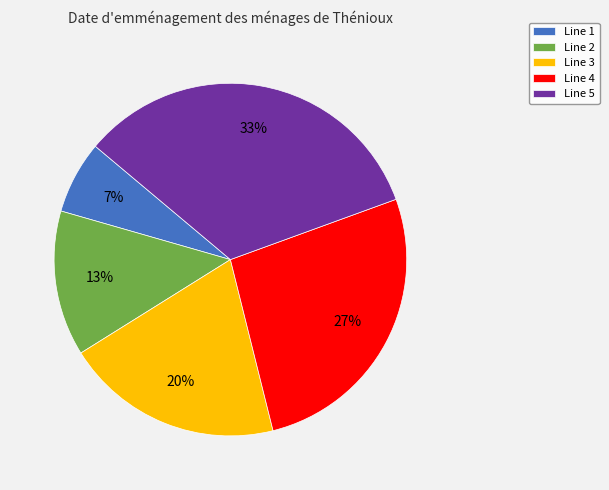

How many segments does this pie chart have?

5